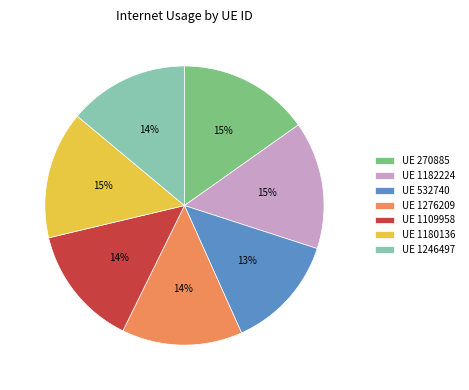

Is there any slice that represents more than half of the pie?

No